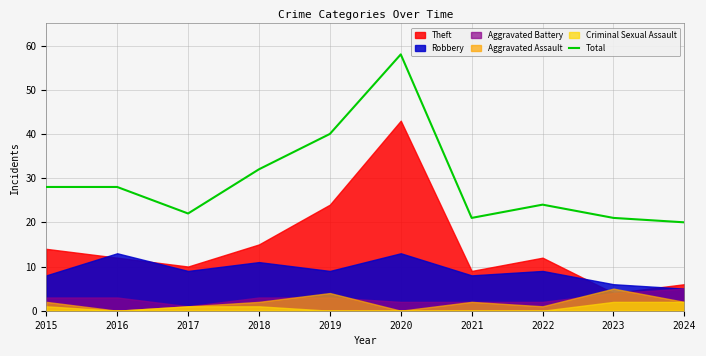

Is it true that the value at 2015 is 41?

False